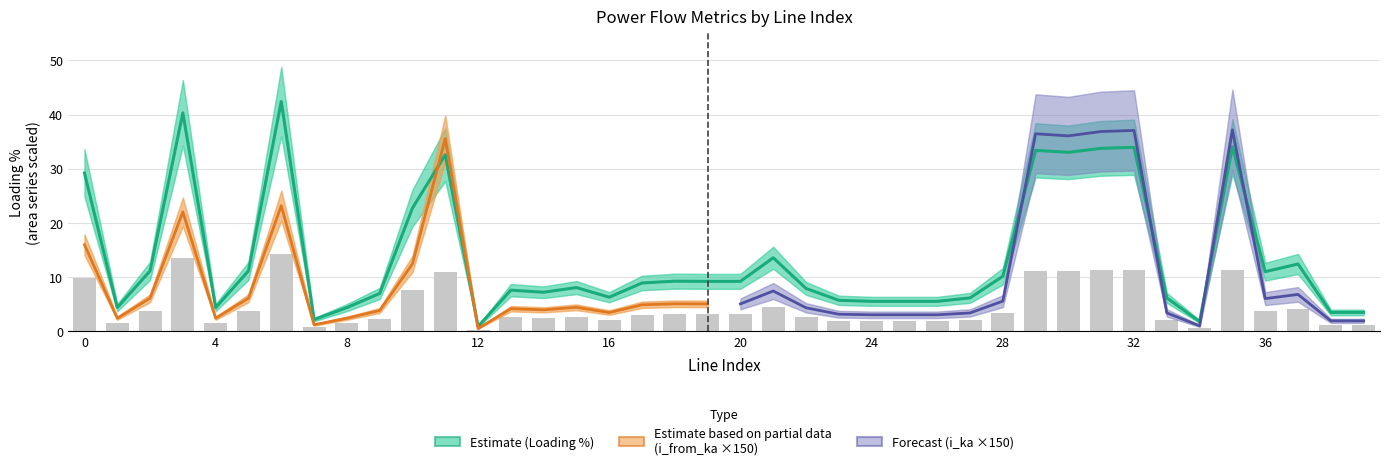

How many groups of bars are there?

40